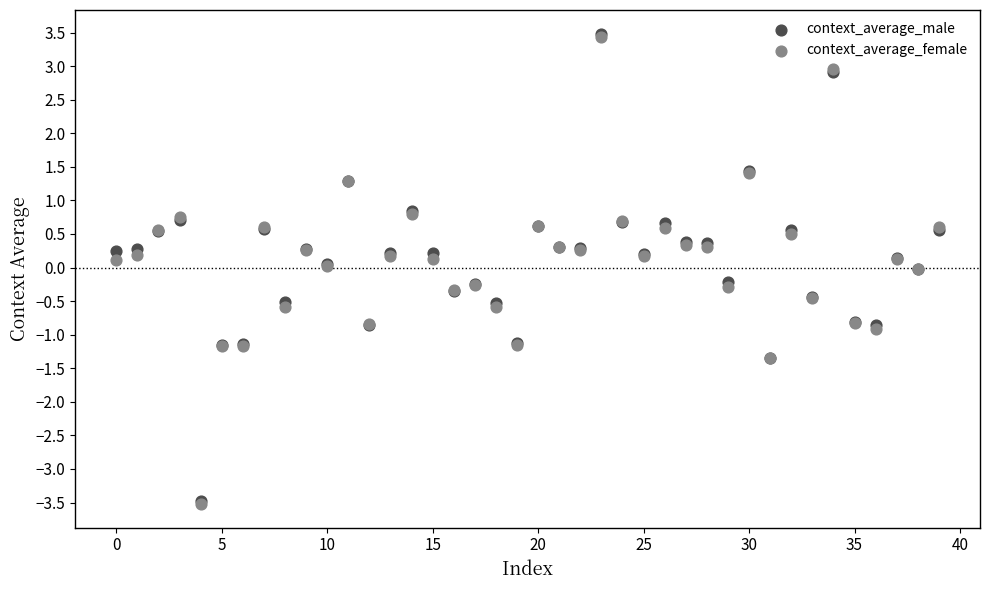

What are all the series names shown in the legend?

context_average_male, context_average_female